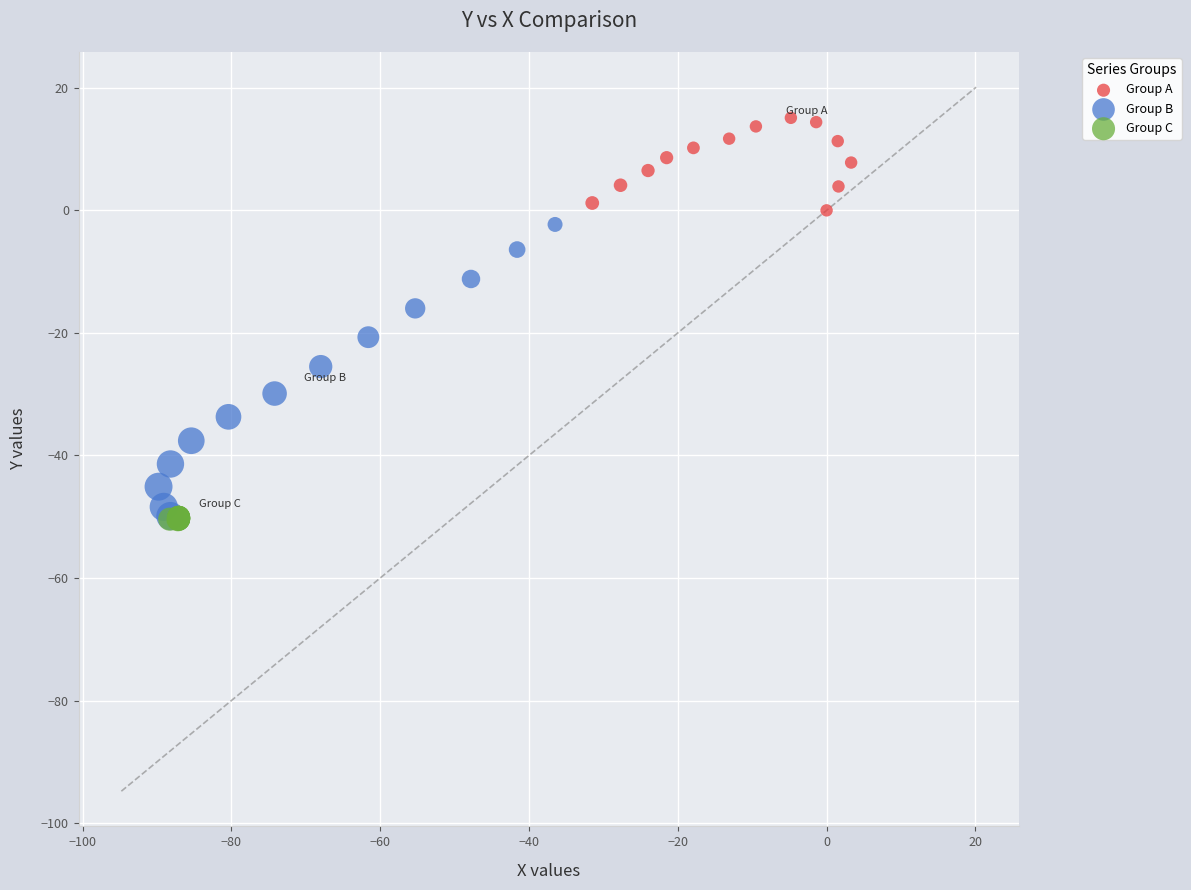

Which series contains the highest Y value?

Group A